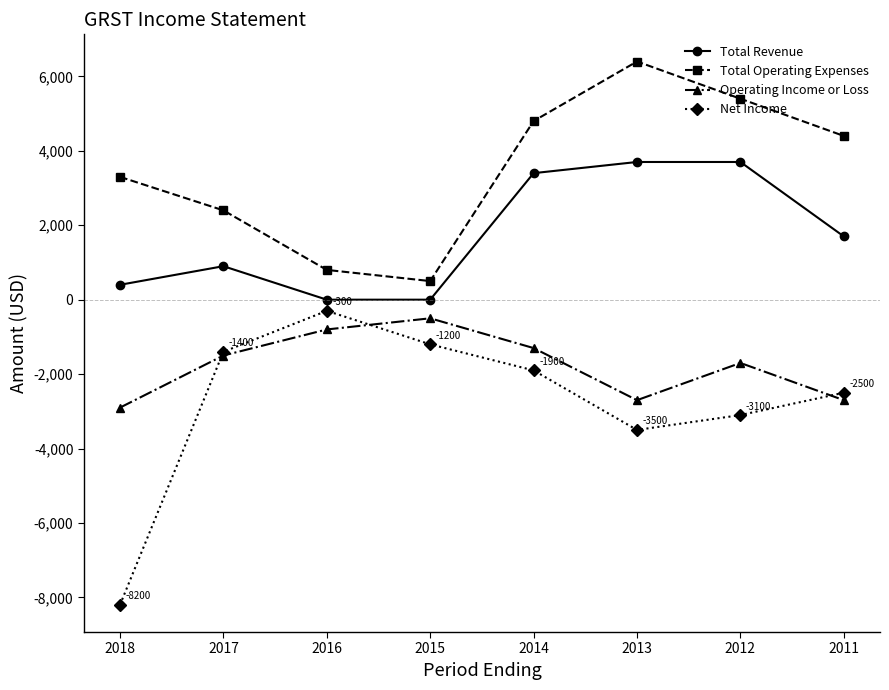

Between 2015 and 2011, which series saw the biggest shift?

Total Operating Expenses